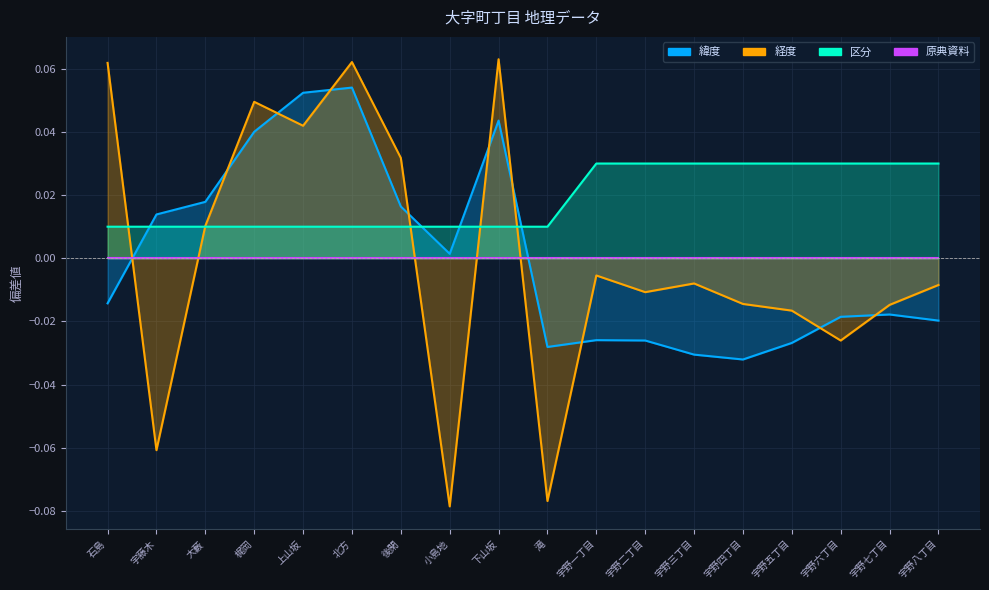

Where is 区分 nearest to the value 0?

石島